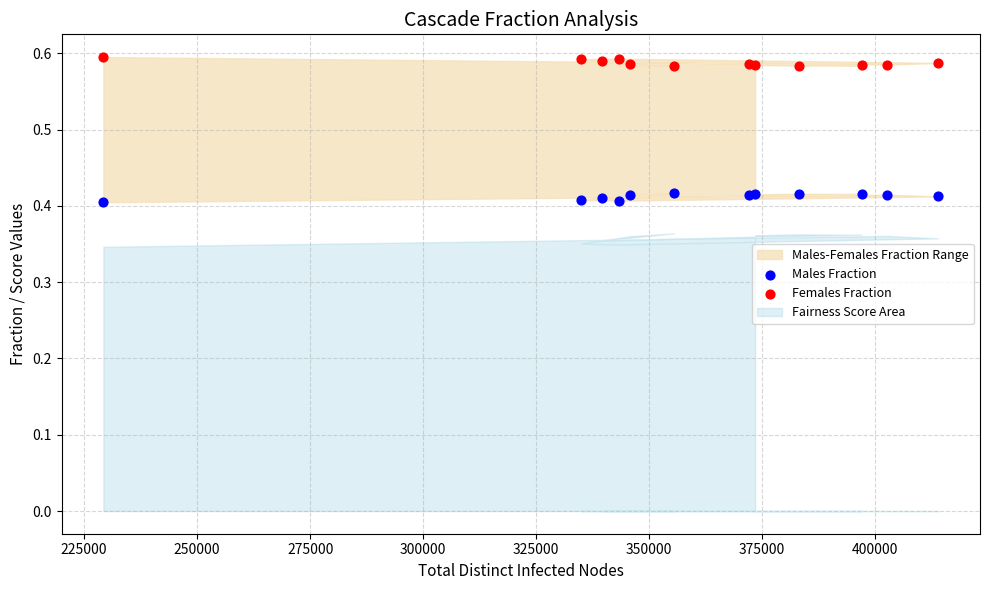

What is the X range (max minus min) for the scatter plot?

184715.0